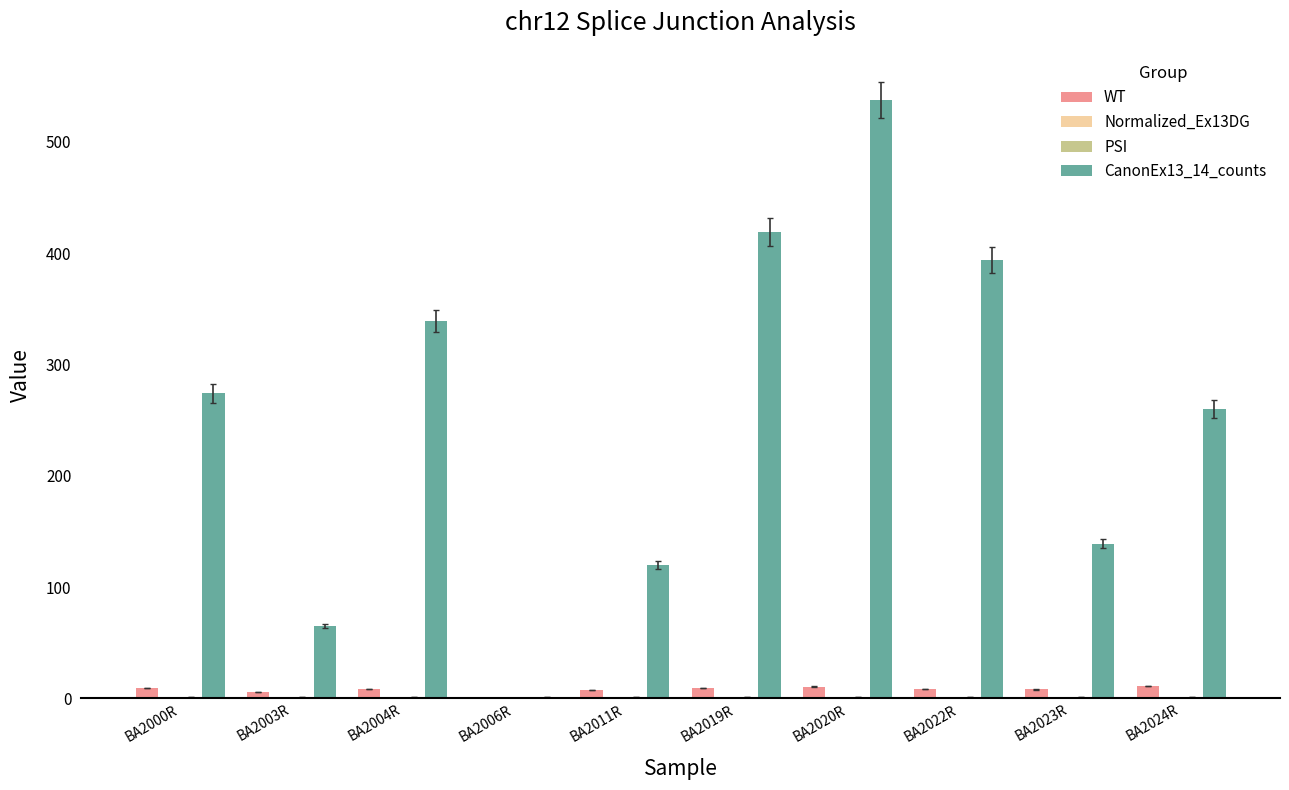

How many categories are shown in the chart?

10